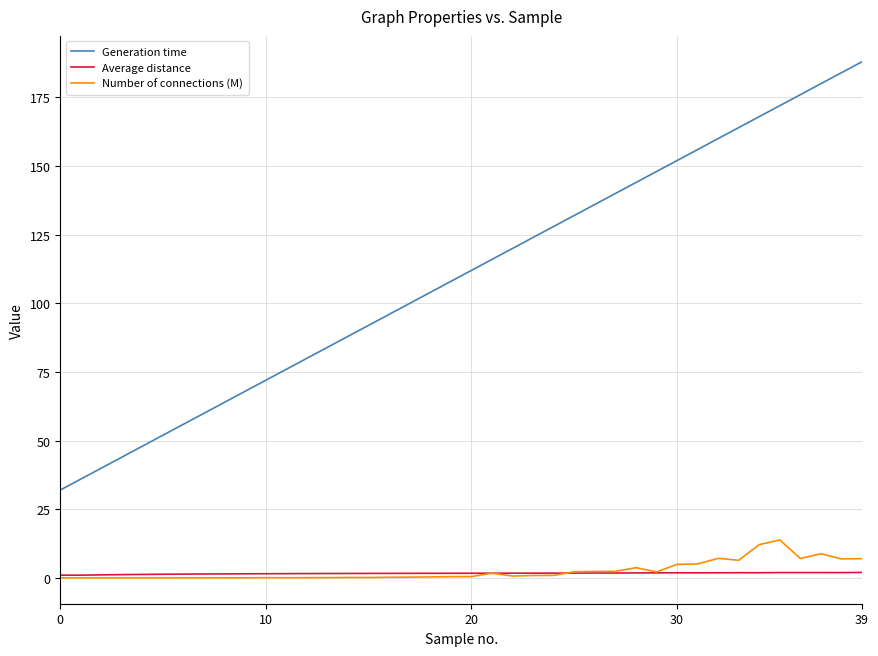

What are all the series names shown in the legend?

Generation time, Average distance, Number of connections (M)